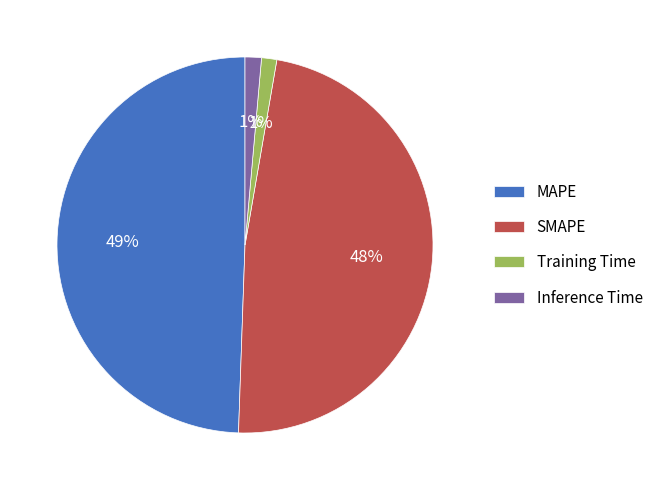

To the nearest percent, what is the difference between the largest and smallest slice percentages?

48%